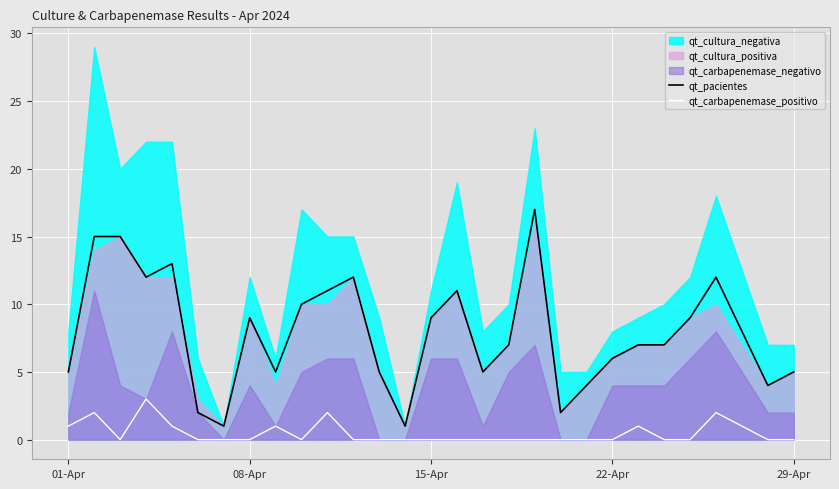

True or false: qt_carbapenemase_positivo and qt_pacientes cross at least once.

False